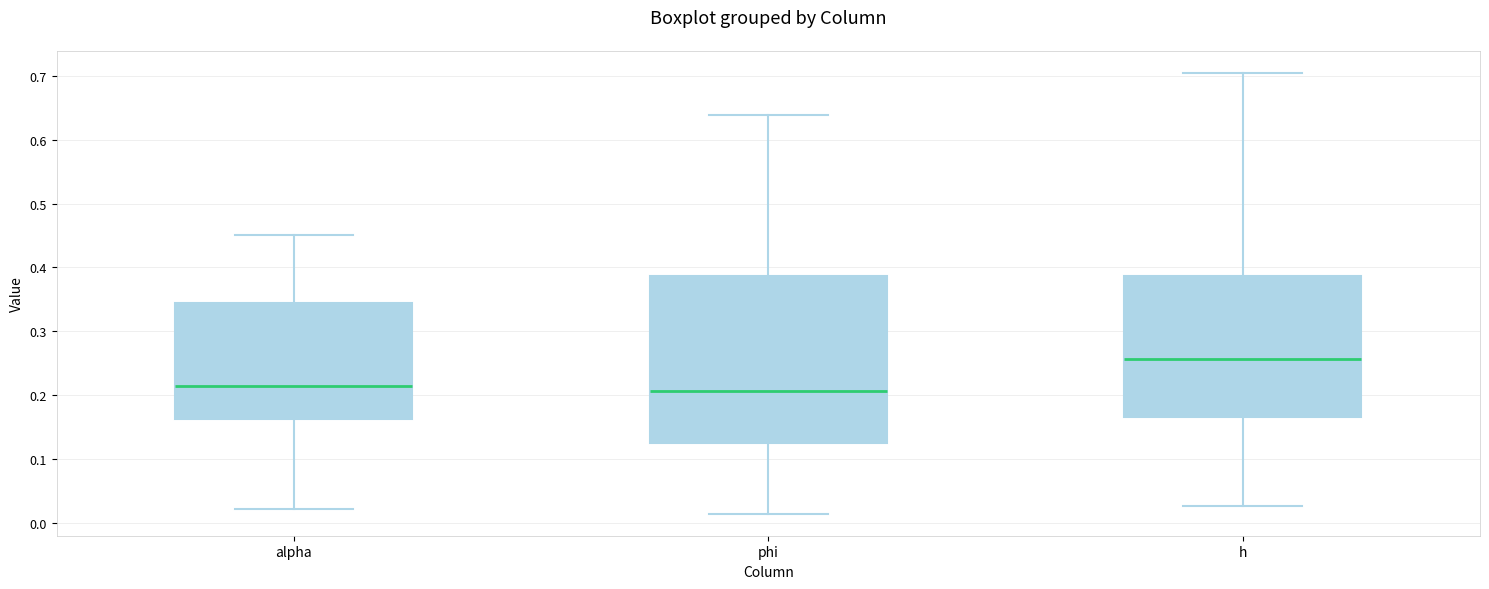

Comparing the boxes themselves (not the whiskers), which one is the tallest?

phi